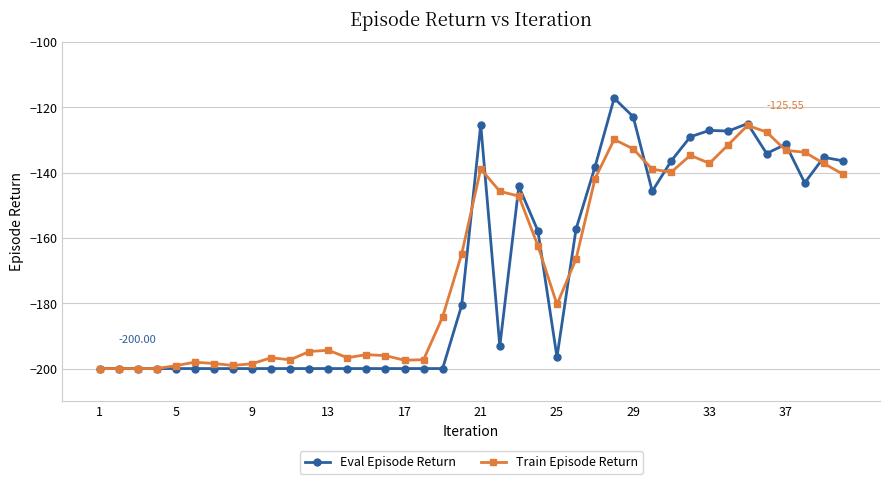

True or false: Train Episode Return has more than 1 points higher than both neighbors.

True